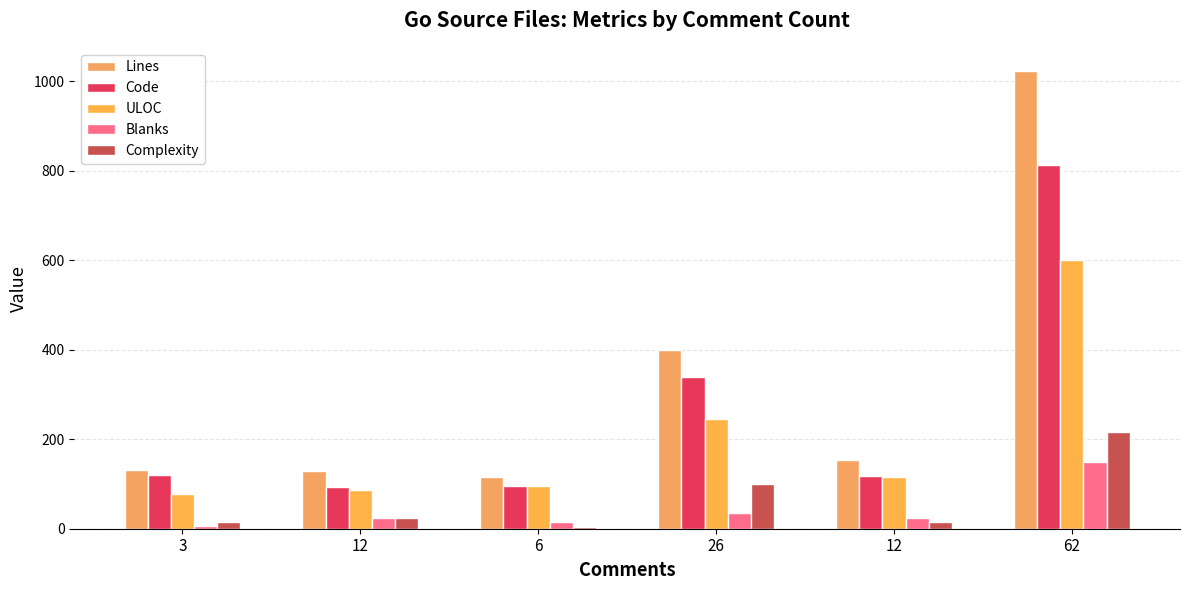

Which series has the largest total across all categories?

Lines